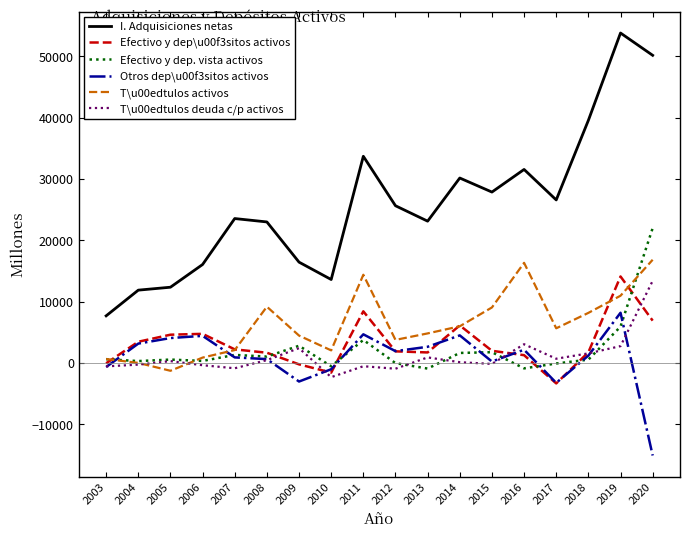

The I. Adquisiciones netas series shows 13596 at 2010. True or false?

True